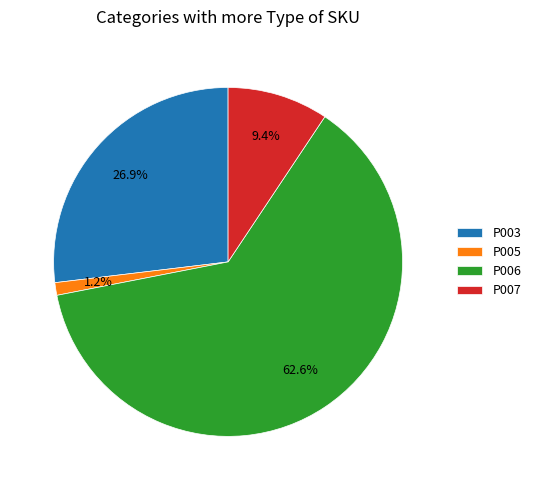

Which has a higher value, P003 or P006?

P006